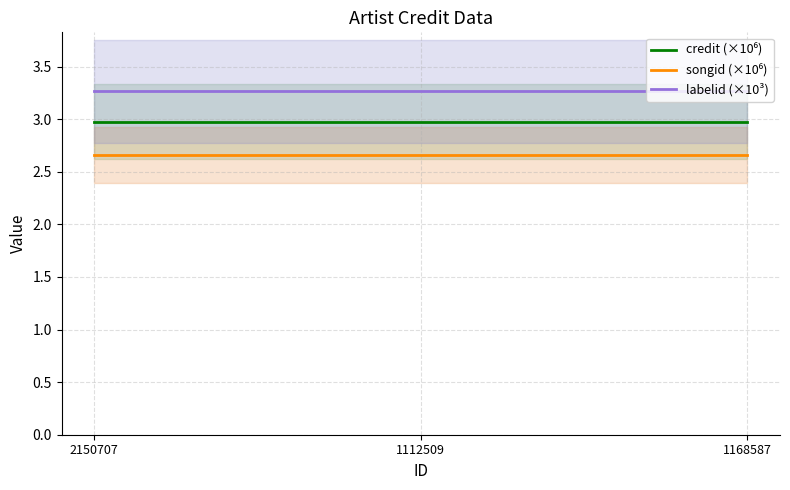

What position from the left is 2150707?

1